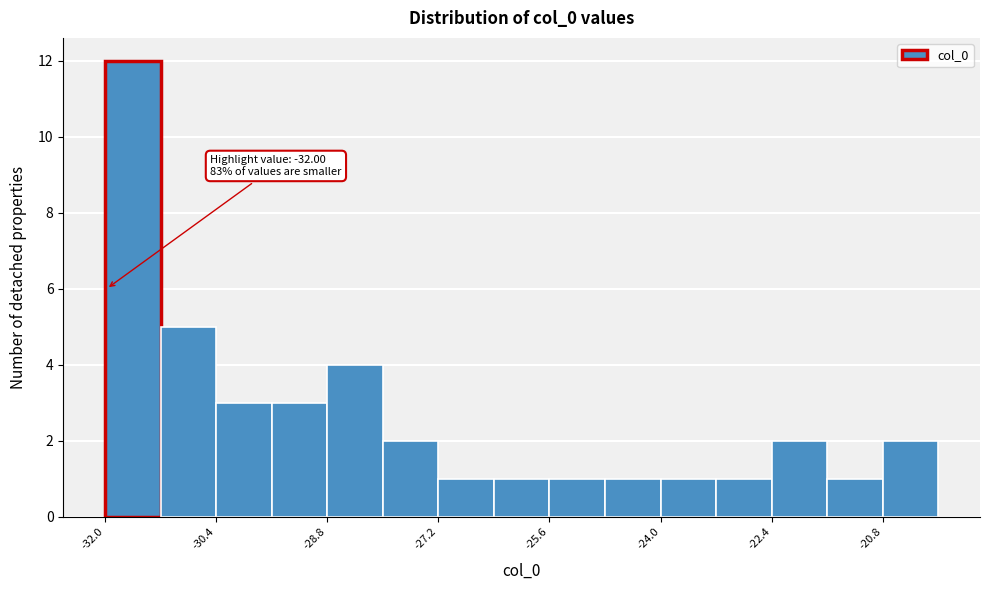

Which range on the x-axis has the tallest bar?

-32.0 to -31.2